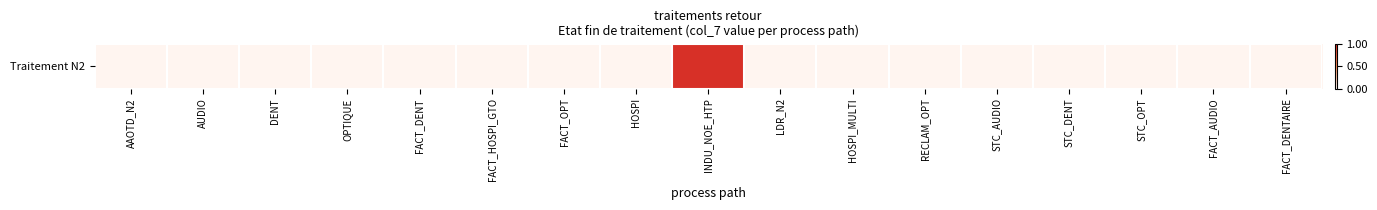

List the labels in order of value, smallest first.

AAOTD_N2, AUDIO, DENT, OPTIQUE, FACT_DENT, FACT_HOSPI_GTO, FACT_OPT, HOSPI, LDR_N2, HOSPI_MULTI, RECLAM_OPT, STC_AUDIO, STC_DENT, STC_OPT, FACT_AUDIO, FACT_DENTAIRE, INDU_NOE_HTP